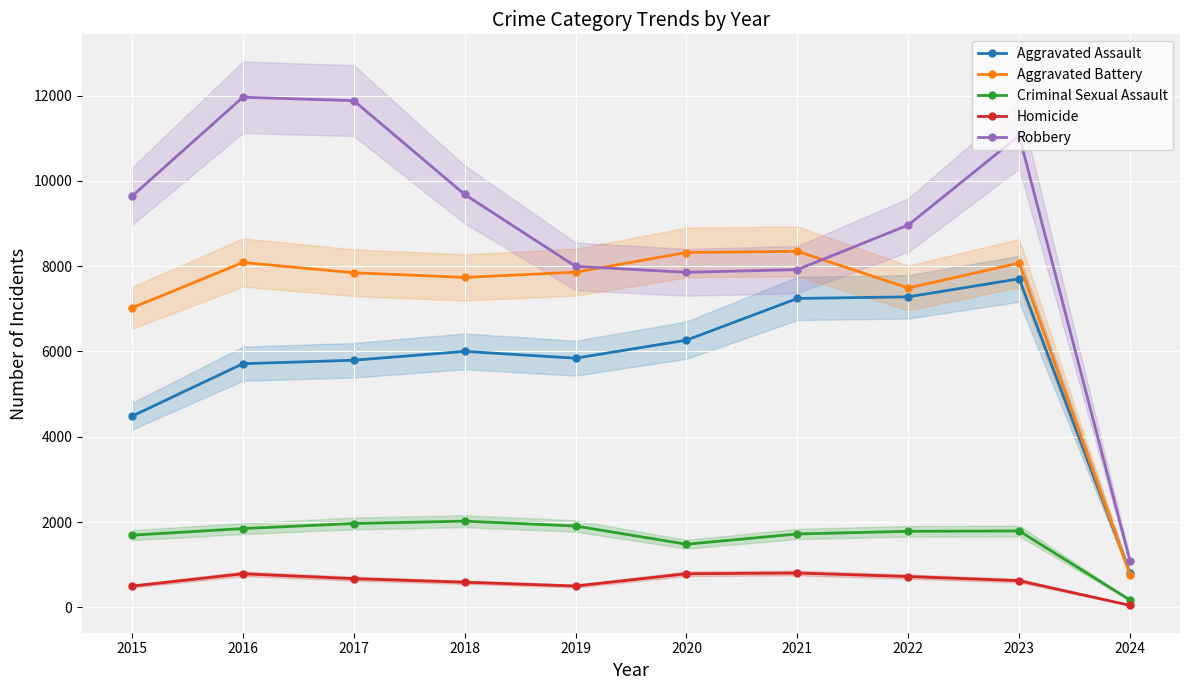

What is the difference between the Robbery values at 2022 and 2015?

675